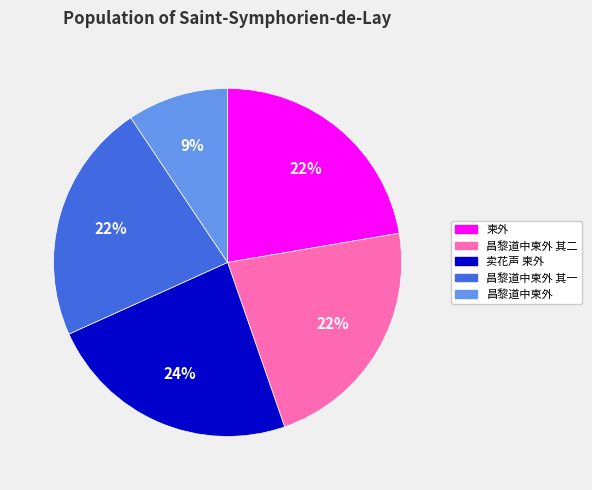

Which has a higher value, 柬外 or 卖花声 柬外?

卖花声 柬外